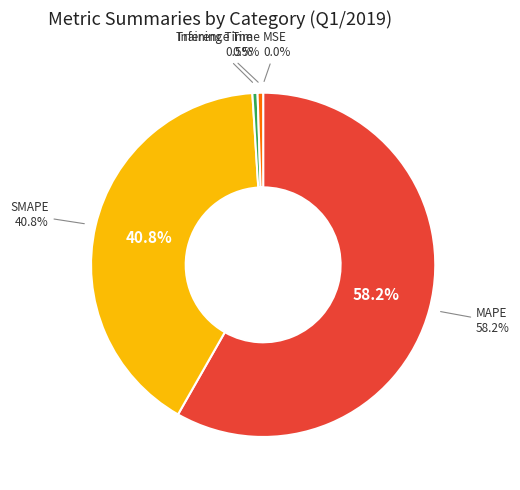

Does Inference Time account for over 50% of the chart?

No